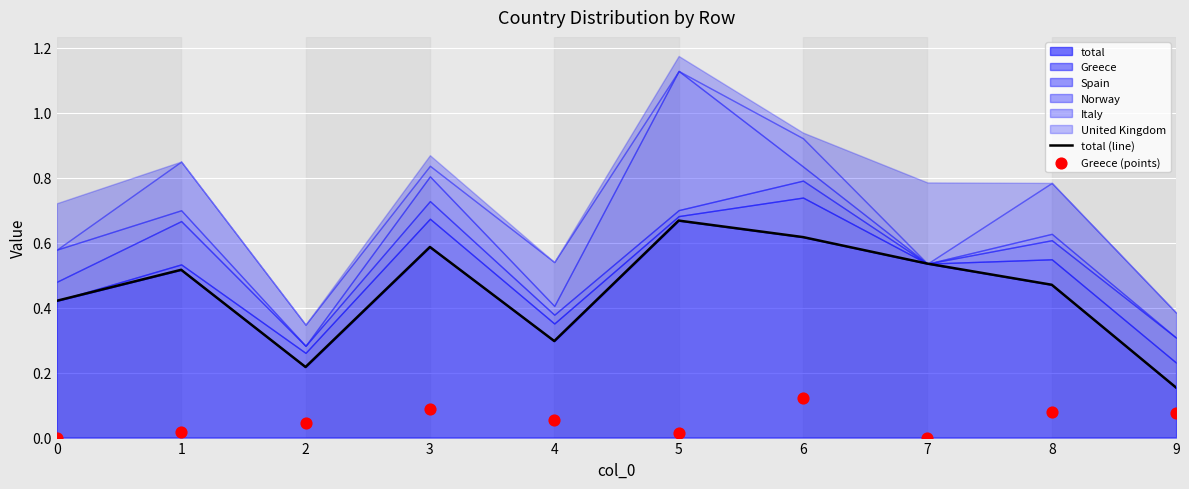

The value of total at 9 is 0.1. True or false?

False